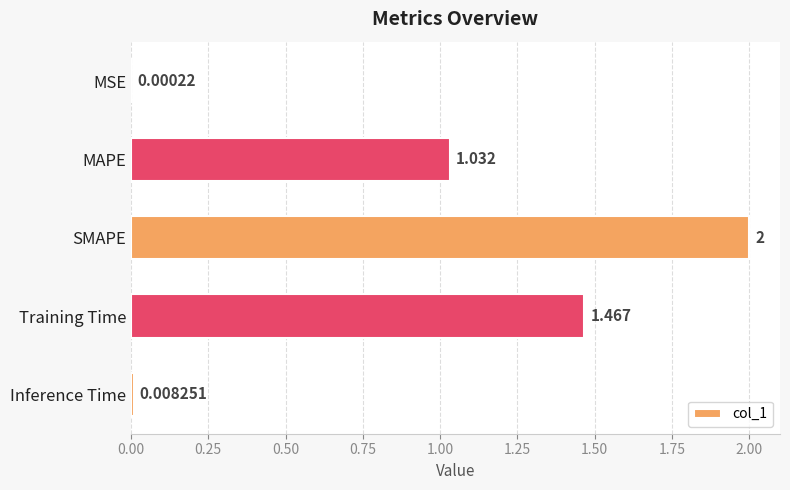

Between Inference Time and SMAPE, which is larger?

SMAPE